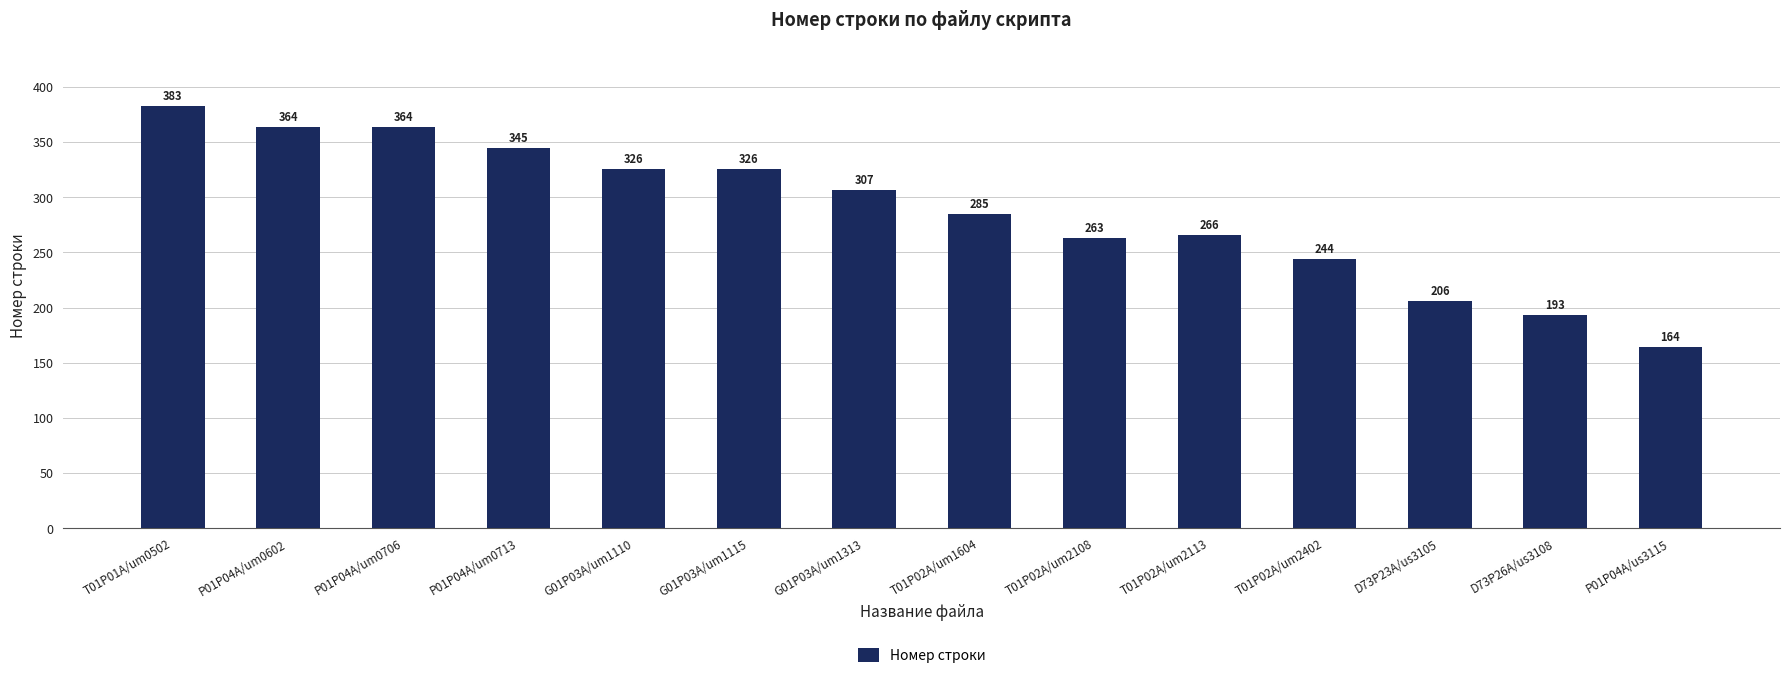

Count the number of categories in the chart.

14